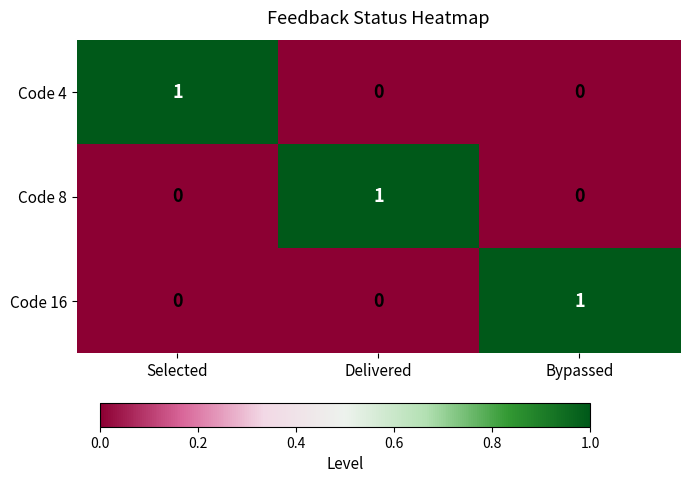

Is the value of Code 8 at Delivered greater than the value of Code 16 at Delivered?

Yes